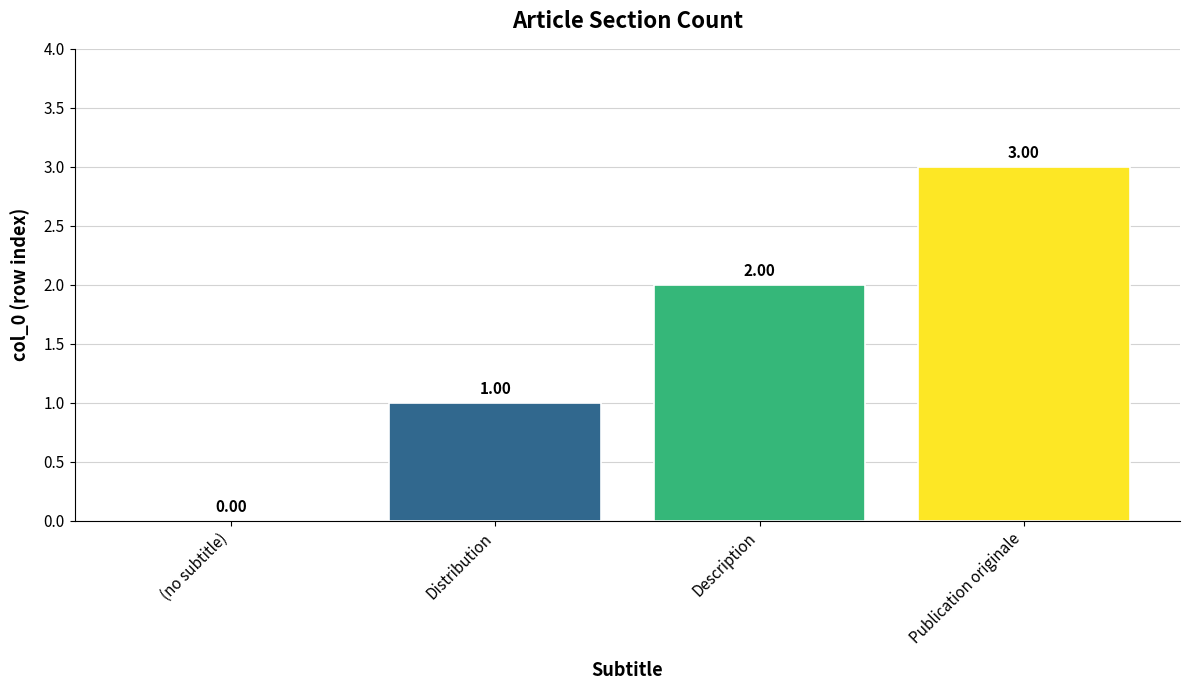

Which has a higher value, Description or (no subtitle)?

Description